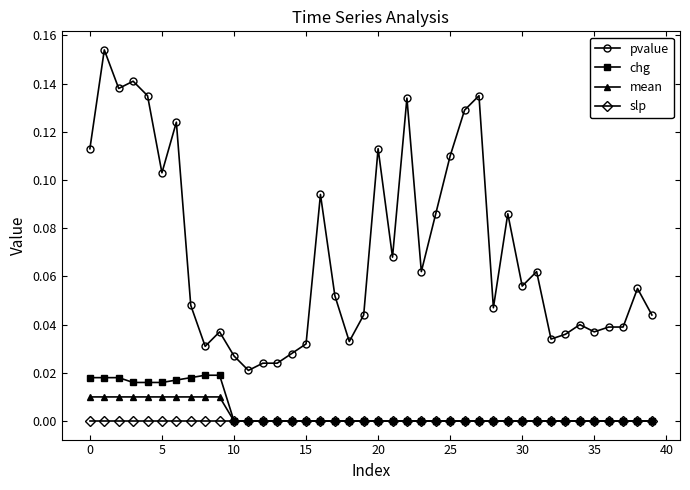

How many lines are shown in the chart?

4